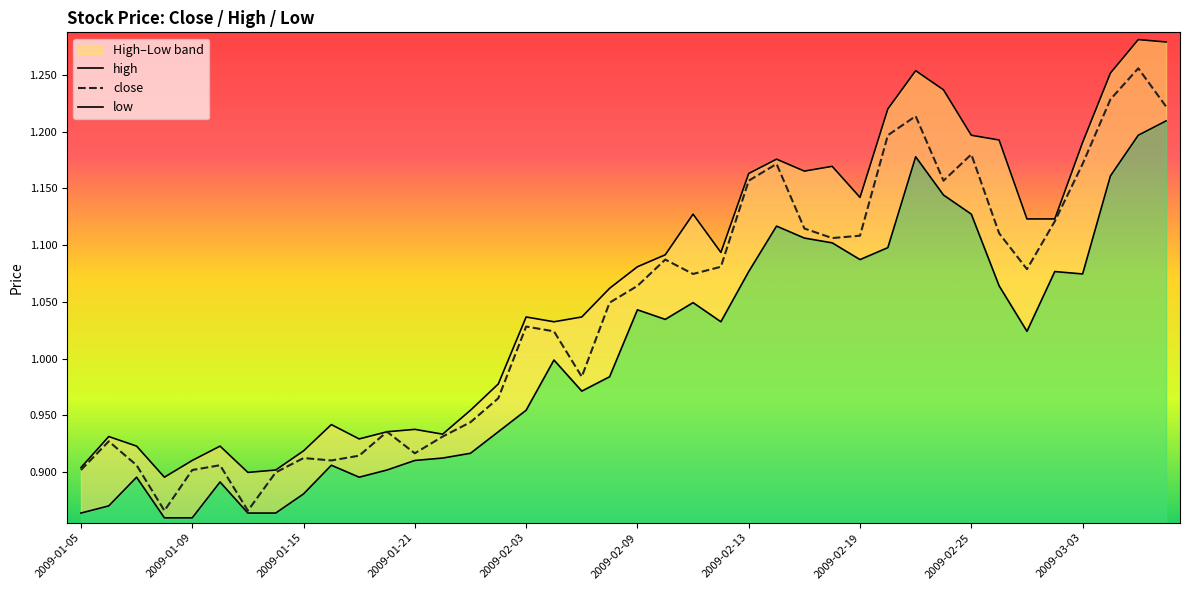

In low, how many points are lower than both neighbors (excluding endpoints)?

7